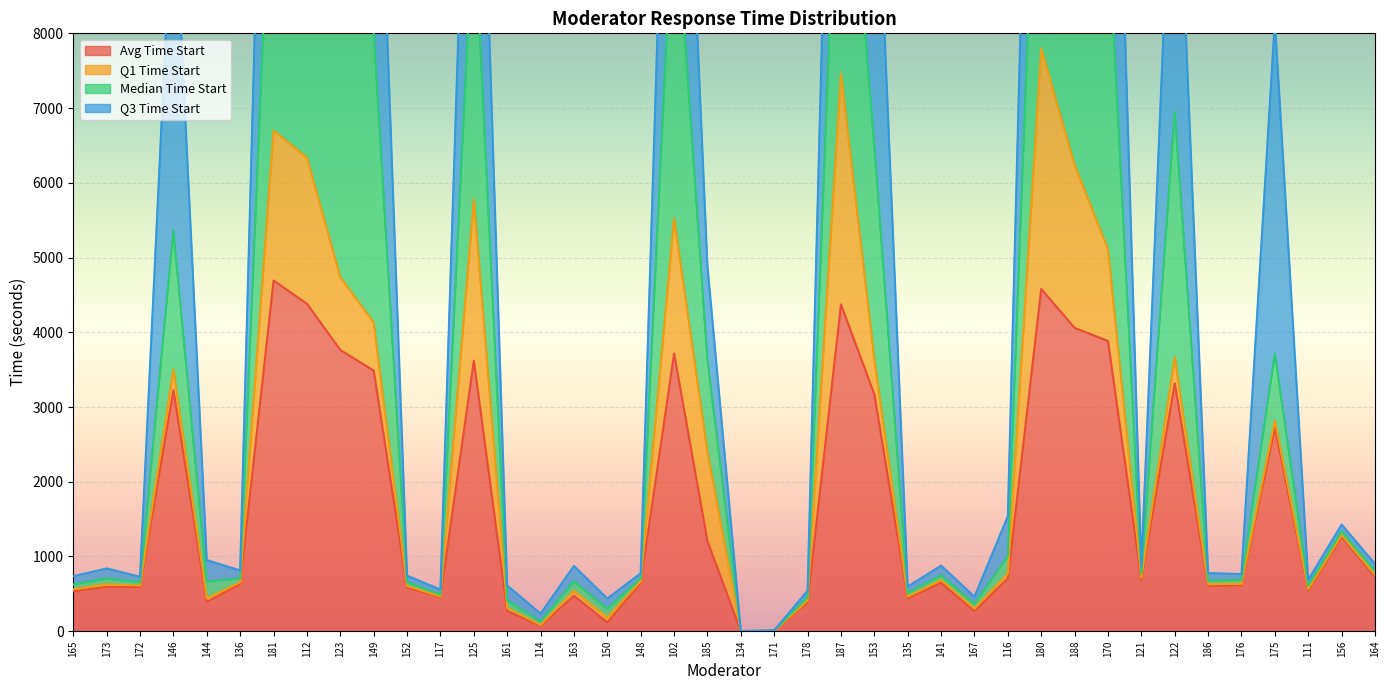

Where is Avg Time Start nearest to the value 2346?

175